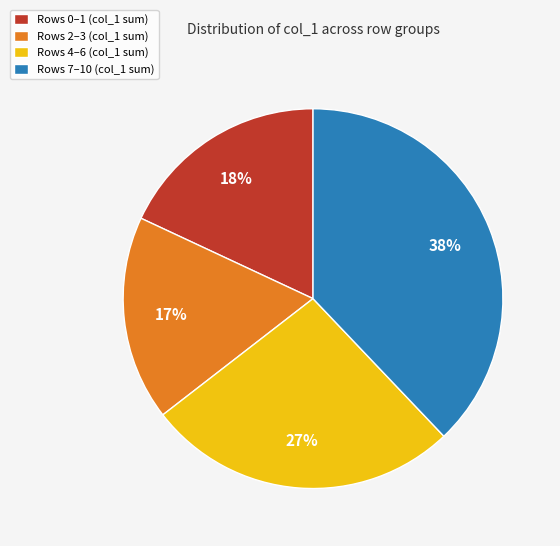

Which has a higher value, Rows 7–10 (col_1 sum) or Rows 0–1 (col_1 sum)?

Rows 7–10 (col_1 sum)